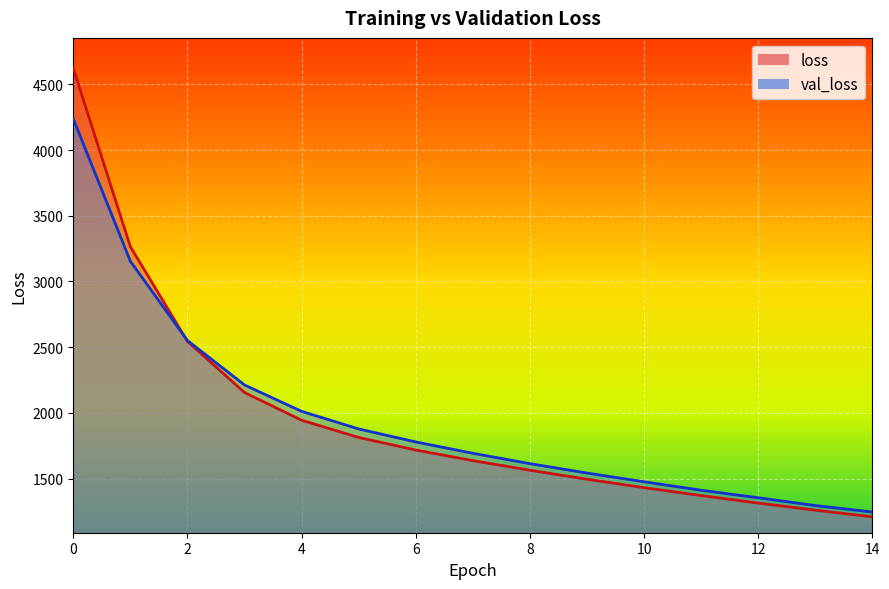

Which has a higher value, 4 or 11?

4